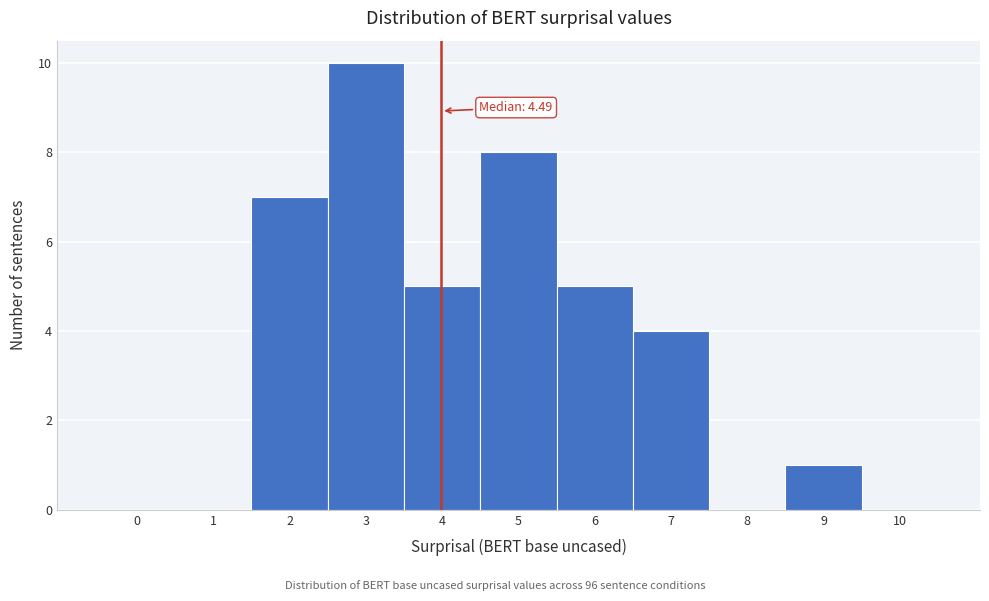

Reading left to right, what are all the values shown in this chart?

0=0	1=0	2=7	3=10	4=5	5=8	6=5	7=4	8=0	9=1	10=0